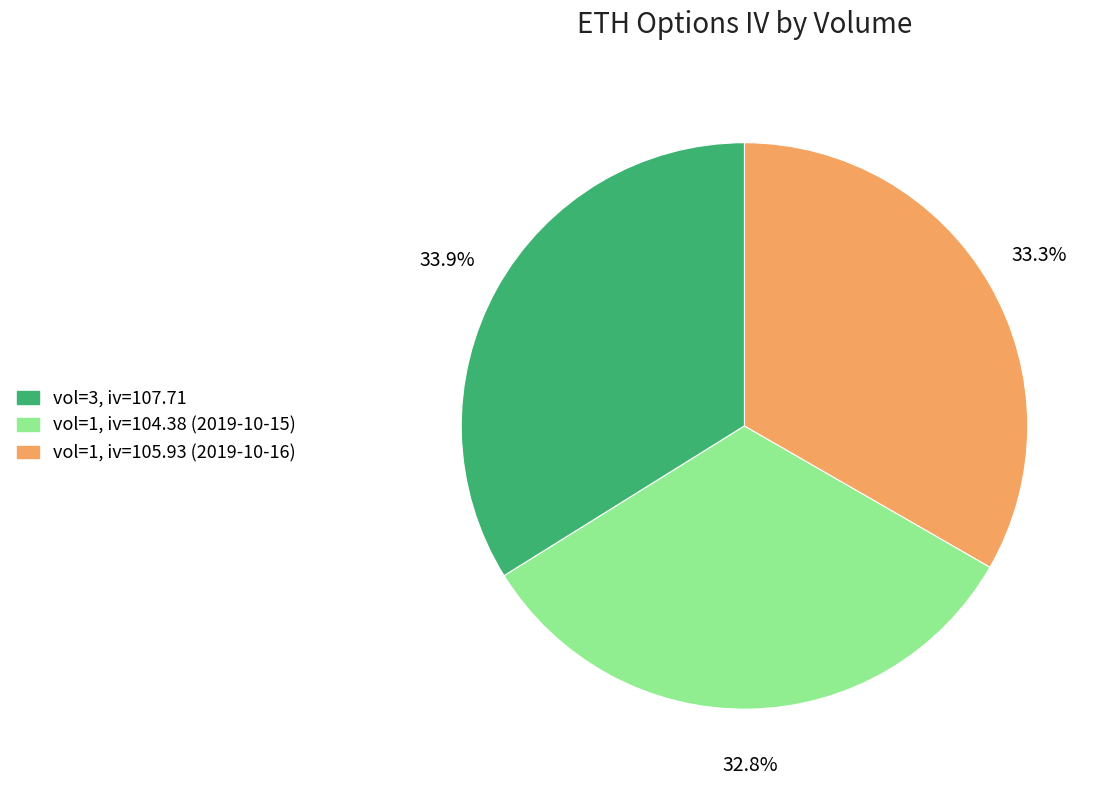

Is there any slice that represents more than half of the pie?

No